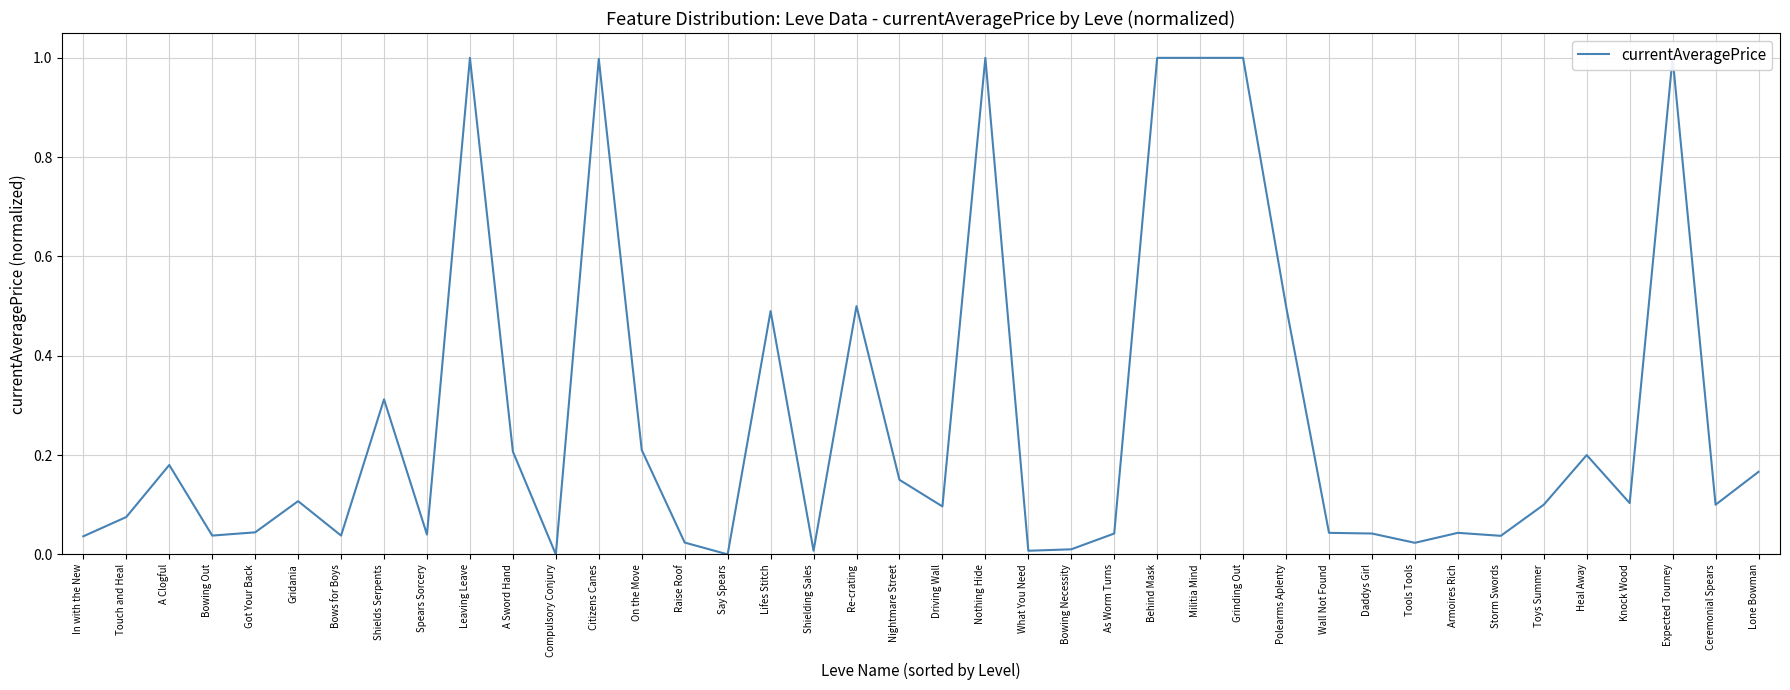

What is the change in value from Got Your Back to Expected Tourney?

+1.0